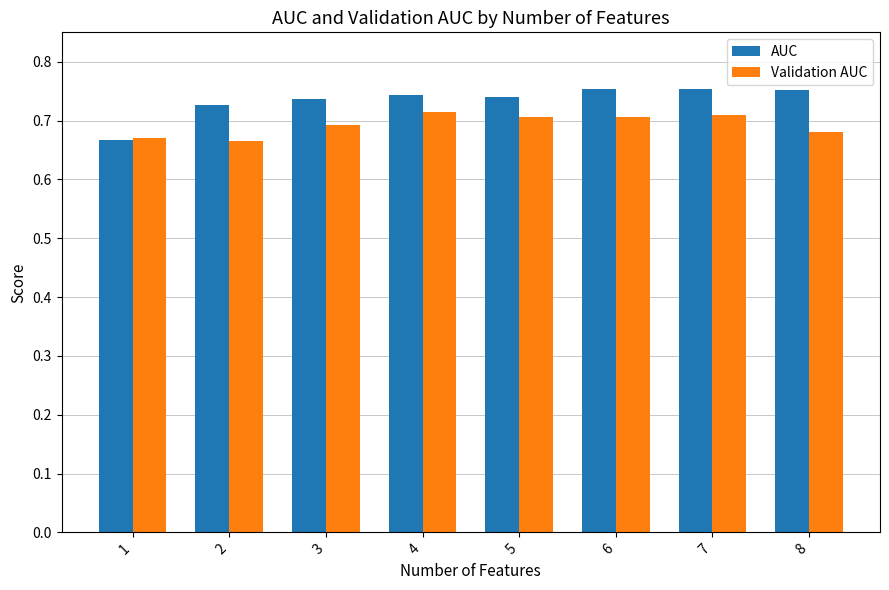

Rank the series at 7 from highest to lowest value.

AUC, Validation AUC